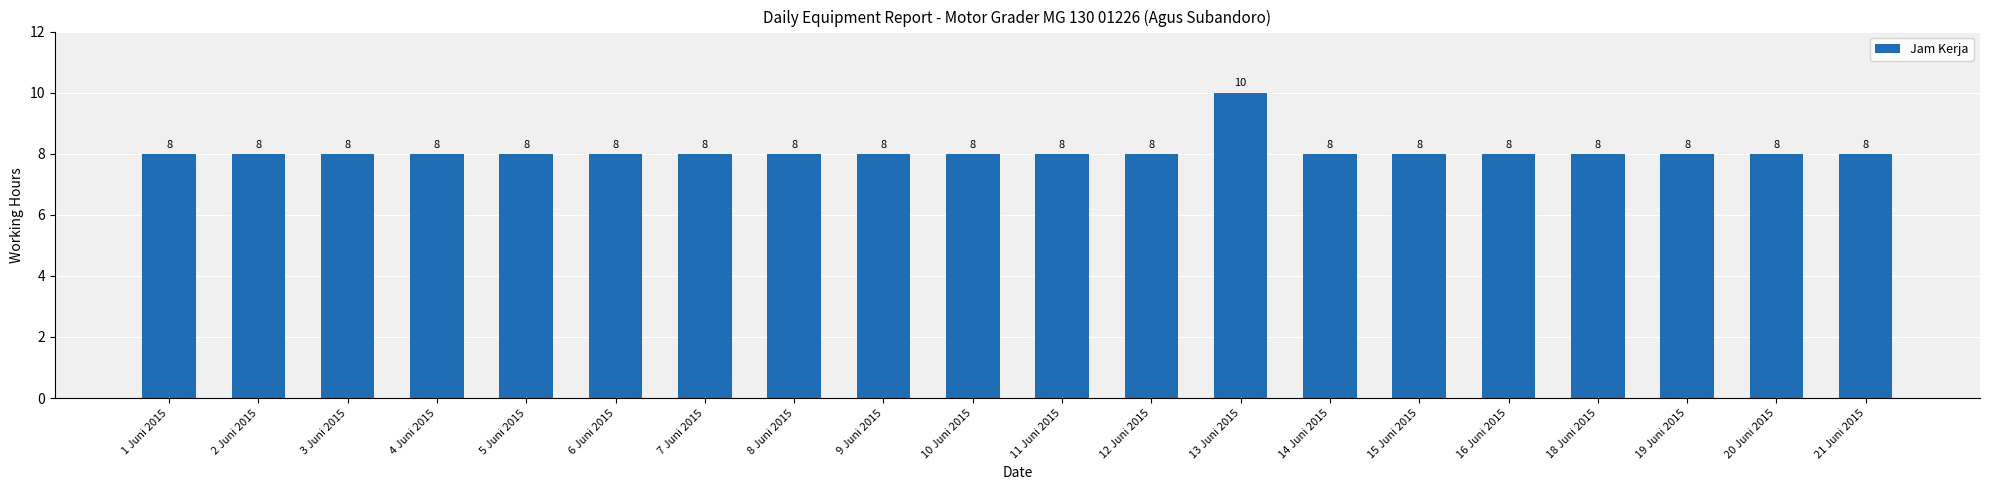

What position from the left is 19 Juni 2015?

18